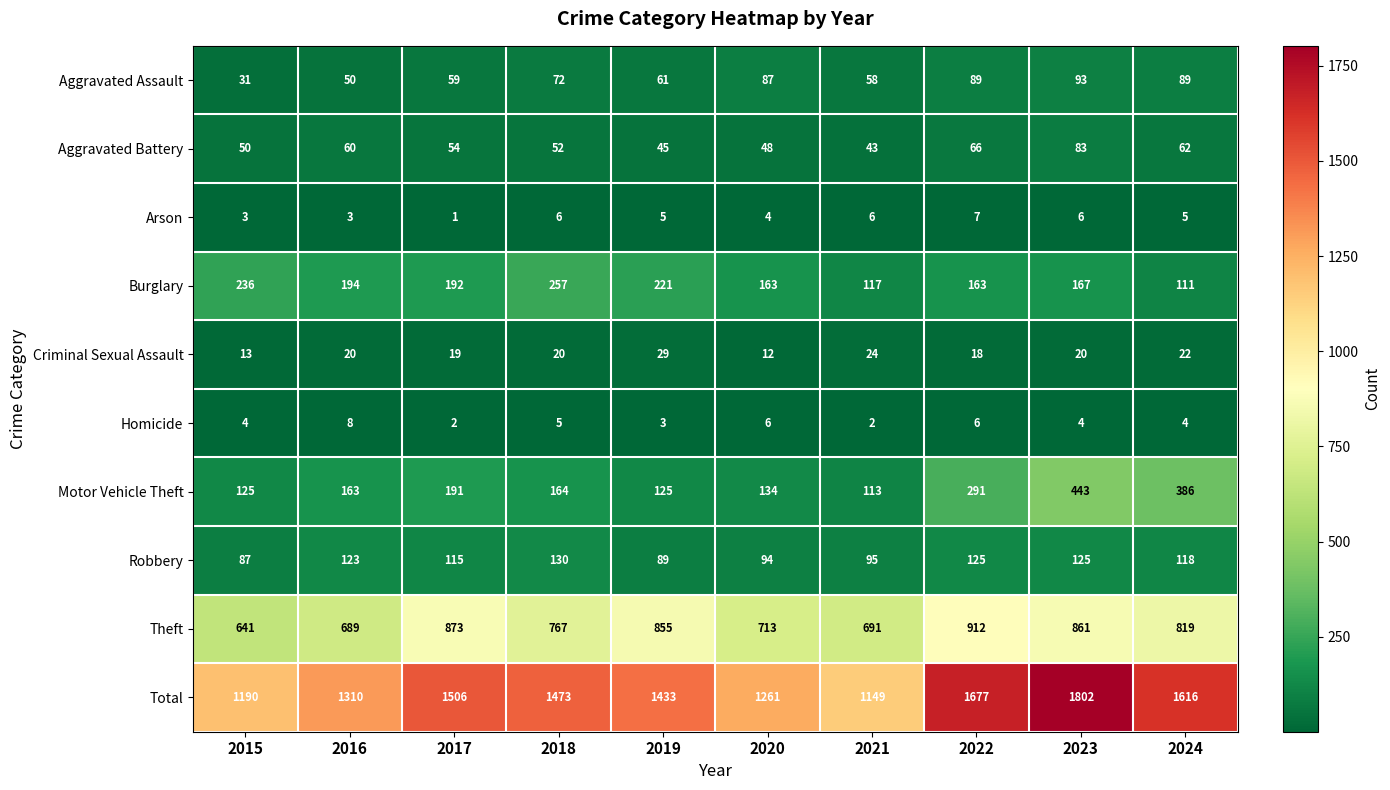

What is the difference between the maximum and second lowest values in the Aggravated Battery series?

38